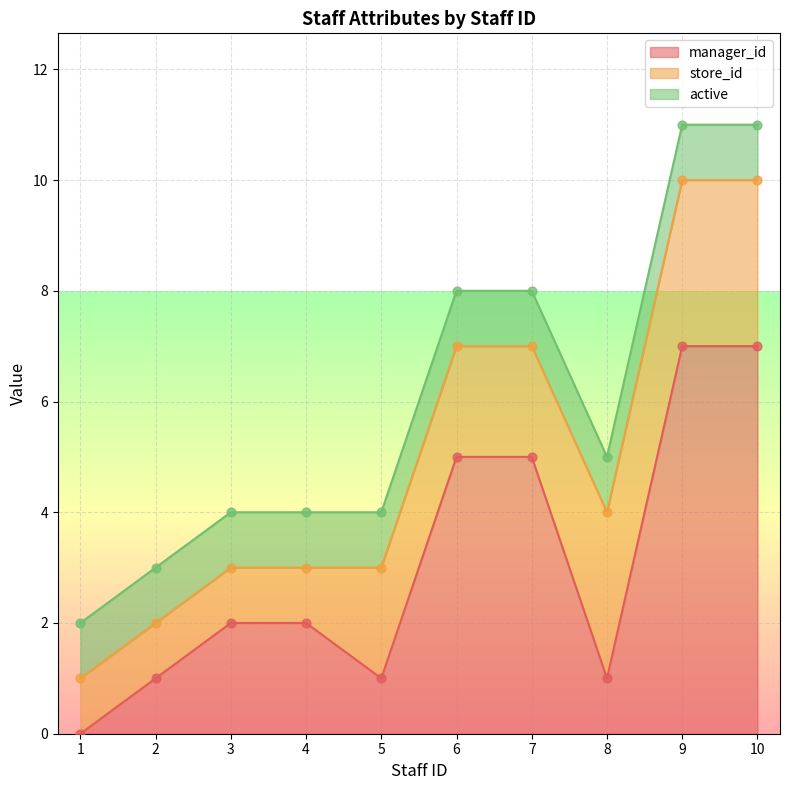

What is the total value across all series at 10?

11